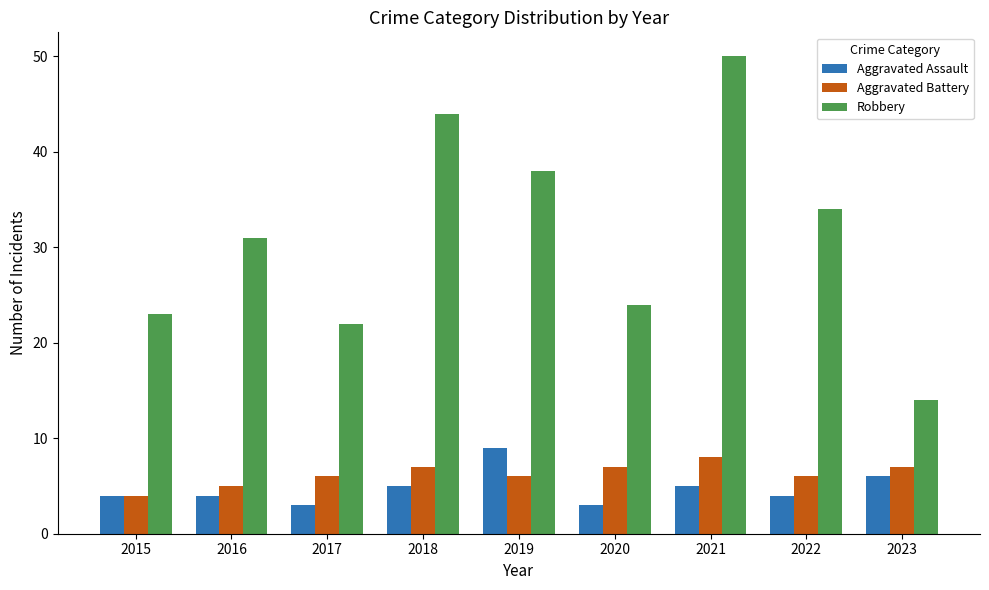

What is the greatest value displayed?

50